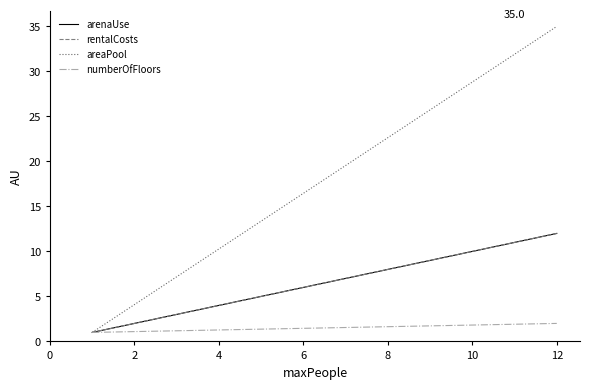

How many lines are shown in the chart?

4